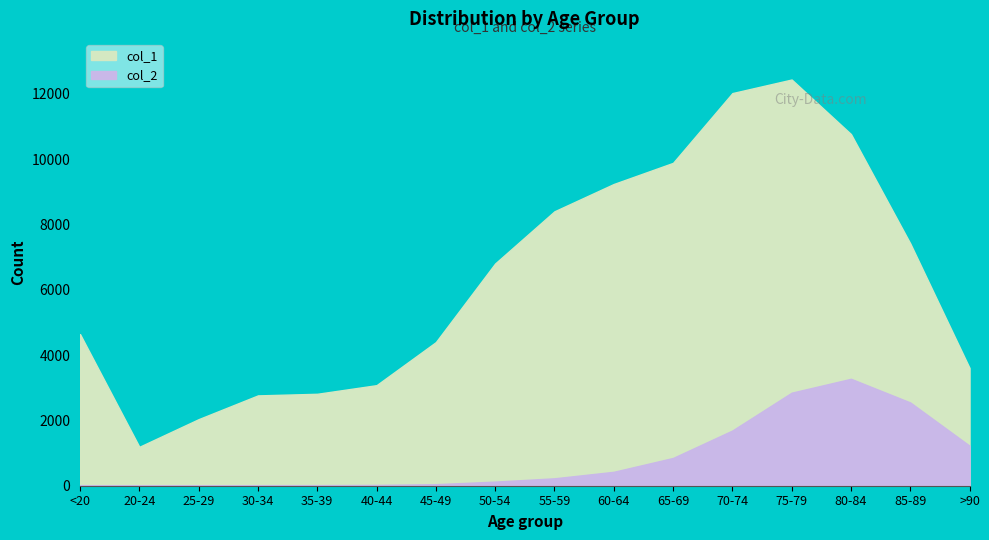

Reading left to right, what are all the values shown in this chart?

col_1: 4641	1191	2038	2765	2814	3078	4396	6803	8400	9236	9883	12018	12434	10764	7417	3604
col_2: 18	4	3	17	18	24	47	126	227	426	850	1690	2848	3273	2548	1224